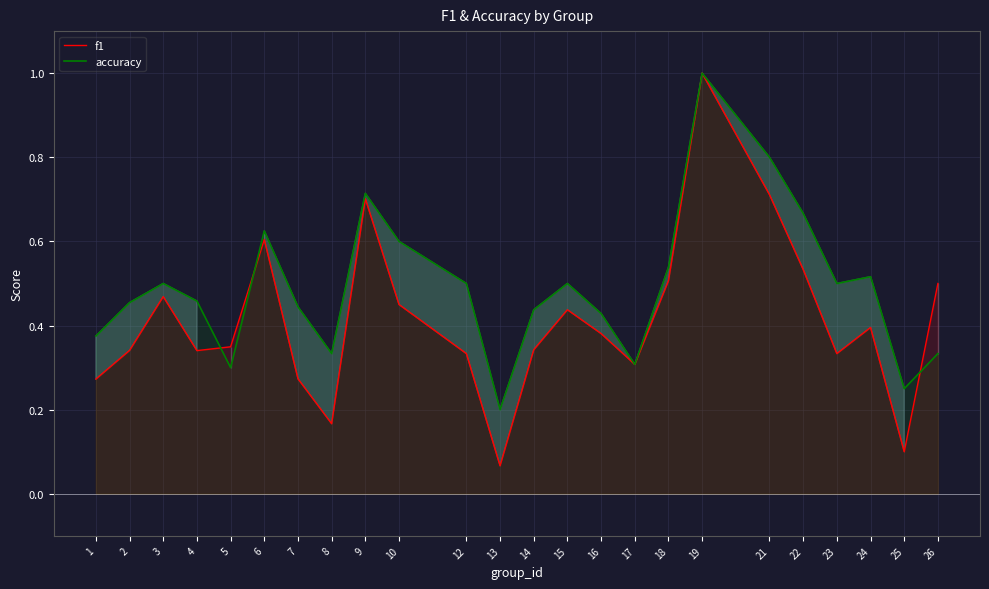

Is it true that f1 equals 0.5 at 12?

False